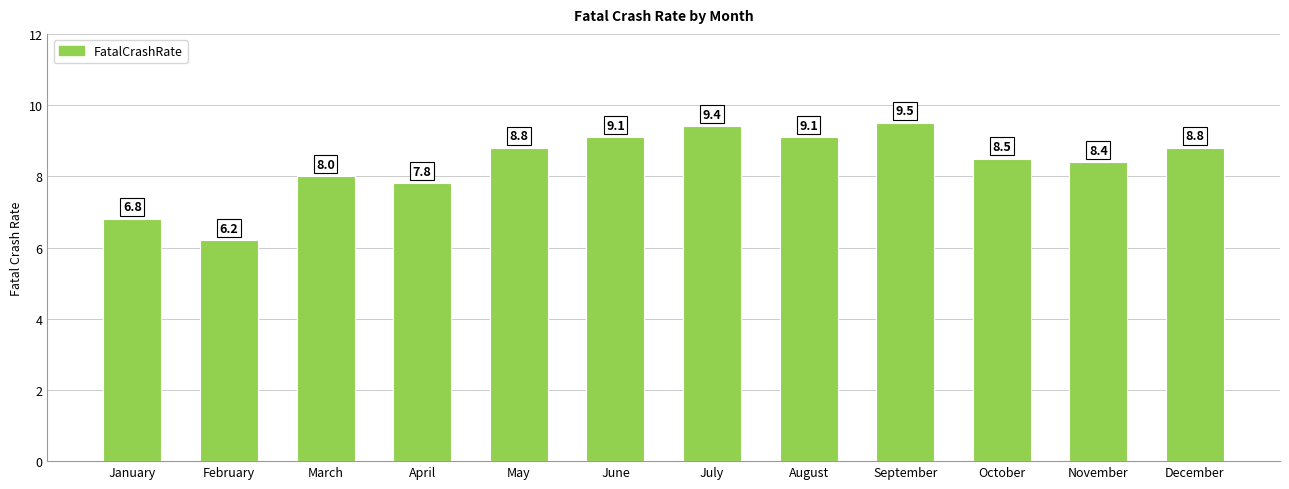

The chart shows a value of 15.0 at July. True or false?

False